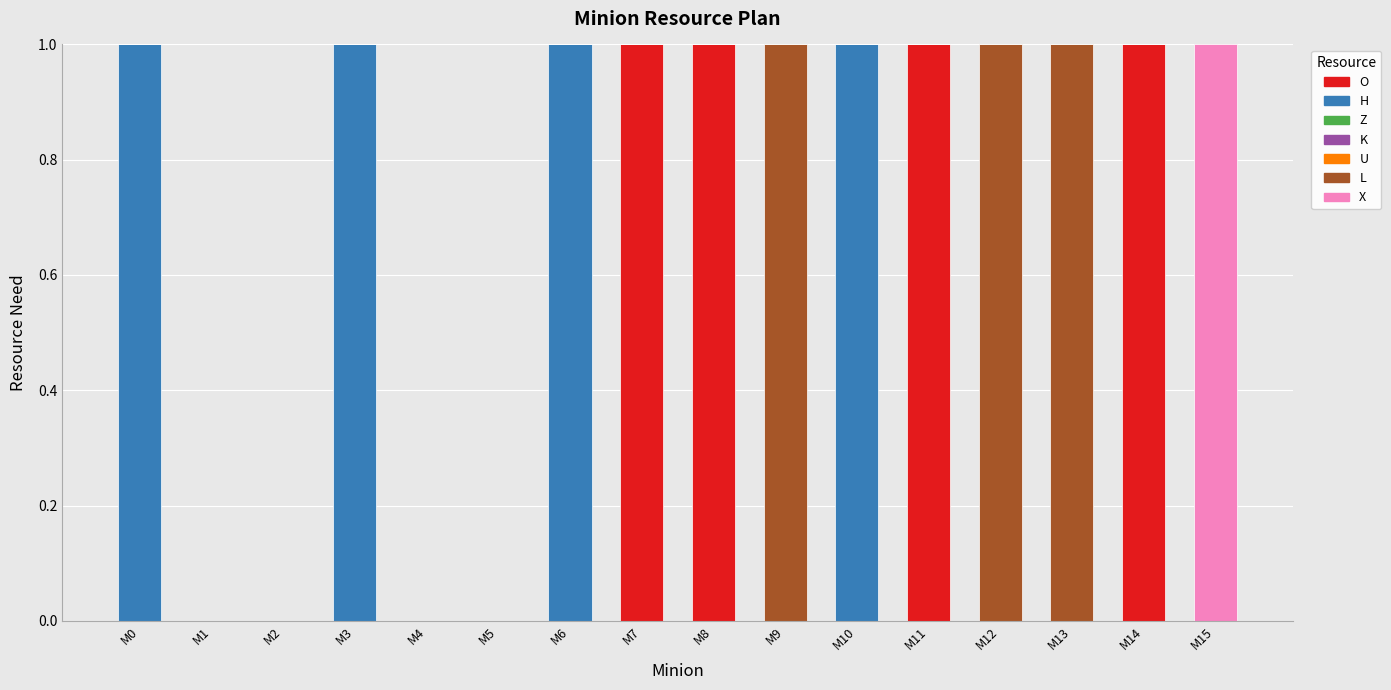

The O series shows -1 at M3. True or false?

False